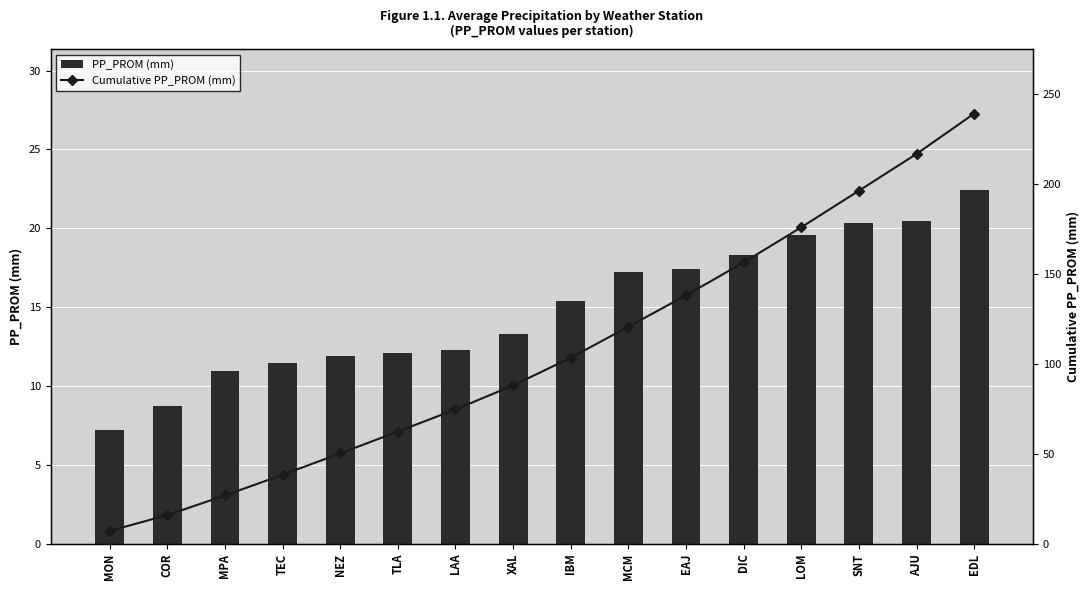

At how many categories does at least one series exceed 58?

11